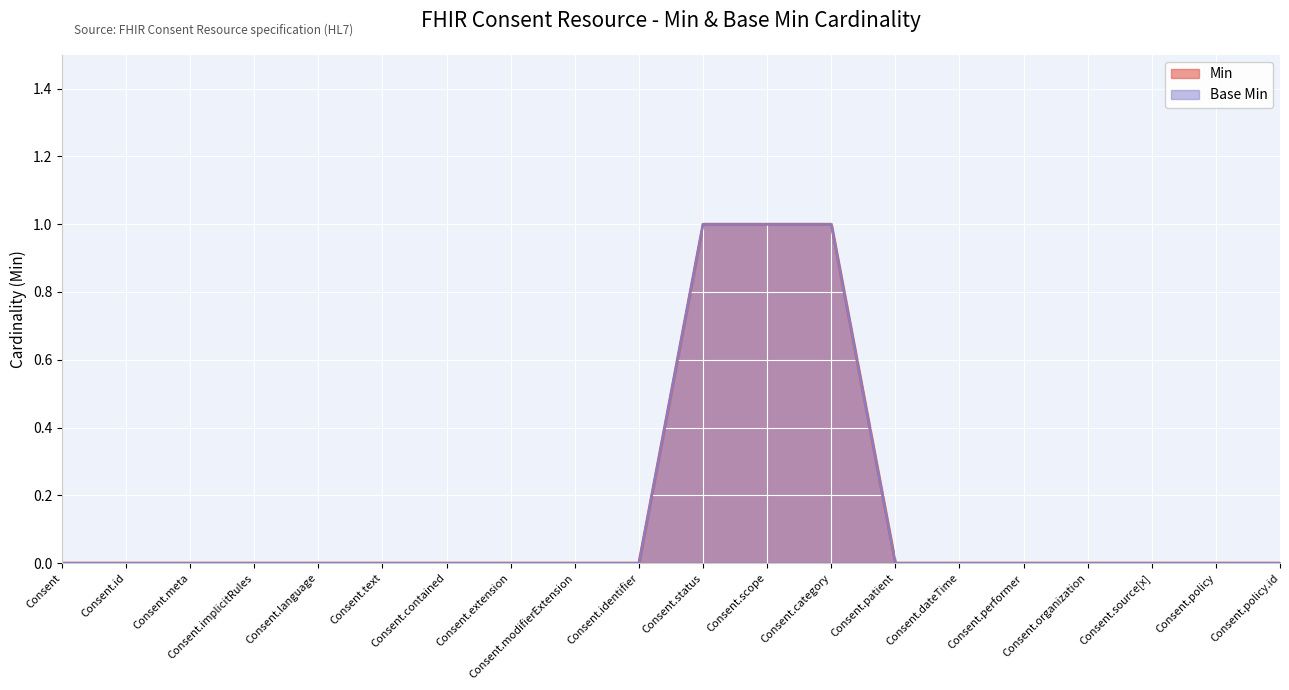

Which series has the largest total across all categories?

Min